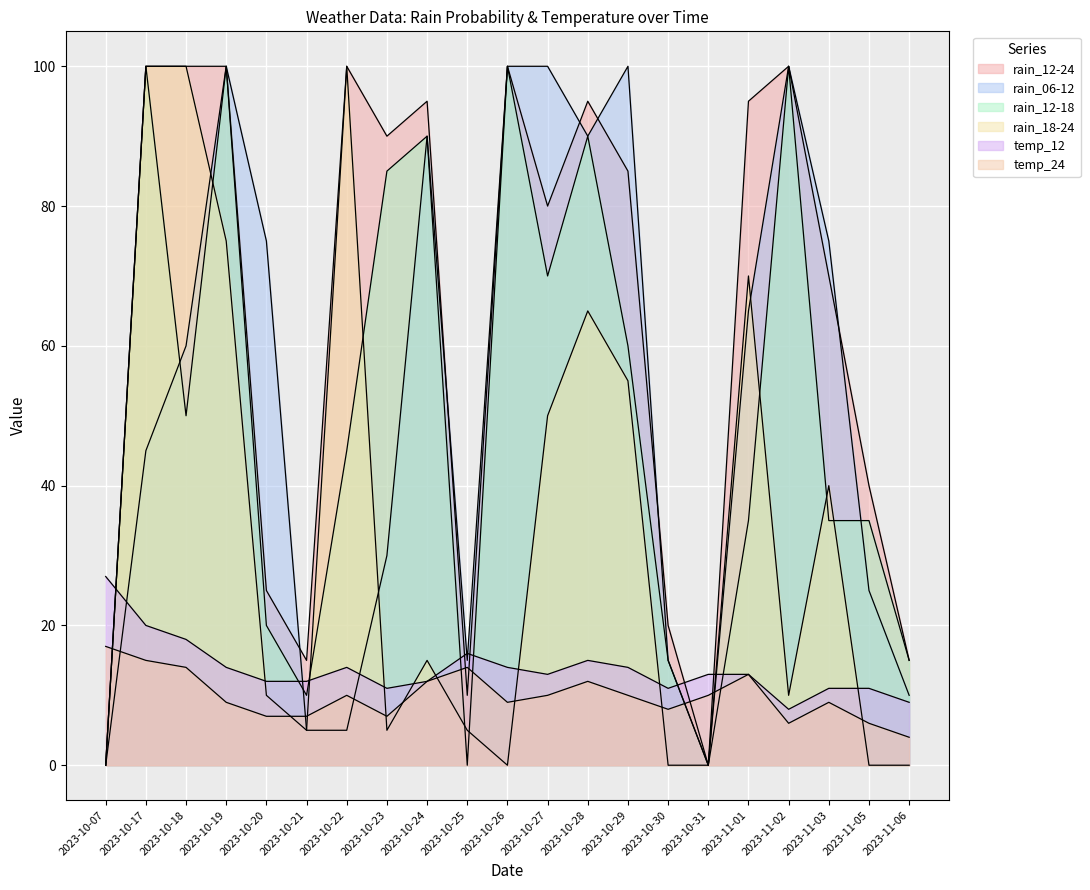

Reading left to right, extract all data points from this chart.

rain_12-24: 2023-10-07=0	2023-10-17=100	2023-10-18=100	2023-10-19=100	2023-10-20=25	2023-10-21=15	2023-10-22=100	2023-10-23=90	2023-10-24=95	2023-10-25=10	2023-10-26=100	2023-10-27=80	2023-10-28=95	2023-10-29=85	2023-10-30=20	2023-10-31=0	2023-11-01=95	2023-11-02=100	2023-11-03=70	2023-11-05=40	2023-11-06=15
rain_06-12: 2023-10-07=0	2023-10-17=45	2023-10-18=60	2023-10-19=100	2023-10-20=75	2023-10-21=5	2023-10-22=5	2023-10-23=30	2023-10-24=90	2023-10-25=15	2023-10-26=100	2023-10-27=100	2023-10-28=90	2023-10-29=100	2023-10-30=15	2023-10-31=0	2023-11-01=65	2023-11-02=100	2023-11-03=75	2023-11-05=25	2023-11-06=10
rain_12-18: 2023-10-07=0	2023-10-17=100	2023-10-18=50	2023-10-19=100	2023-10-20=20	2023-10-21=10	2023-10-22=45	2023-10-23=85	2023-10-24=90	2023-10-25=0	2023-10-26=100	2023-10-27=70	2023-10-28=90	2023-10-29=60	2023-10-30=15	2023-10-31=0	2023-11-01=35	2023-11-02=100	2023-11-03=35	2023-11-05=35	2023-11-06=15
rain_18-24: 2023-10-07=0	2023-10-17=100	2023-10-18=100	2023-10-19=75	2023-10-20=10	2023-10-21=5	2023-10-22=100	2023-10-23=5	2023-10-24=15	2023-10-25=5	2023-10-26=0	2023-10-27=50	2023-10-28=65	2023-10-29=55	2023-10-30=0	2023-10-31=0	2023-11-01=70	2023-11-02=10	2023-11-03=40	2023-11-05=0	2023-11-06=0
temp_12: 2023-10-07=27	2023-10-17=20	2023-10-18=18	2023-10-19=14	2023-10-20=12	2023-10-21=12	2023-10-22=14	2023-10-23=11	2023-10-24=12	2023-10-25=16	2023-10-26=14	2023-10-27=13	2023-10-28=15	2023-10-29=14	2023-10-30=11	2023-10-31=13	2023-11-01=13	2023-11-02=8	2023-11-03=11	2023-11-05=11	2023-11-06=9
temp_24: 2023-10-07=17	2023-10-17=15	2023-10-18=14	2023-10-19=9	2023-10-20=7	2023-10-21=7	2023-10-22=10	2023-10-23=7	2023-10-24=12	2023-10-25=14	2023-10-26=9	2023-10-27=10	2023-10-28=12	2023-10-29=10	2023-10-30=8	2023-10-31=10	2023-11-01=13	2023-11-02=6	2023-11-03=9	2023-11-05=6	2023-11-06=4